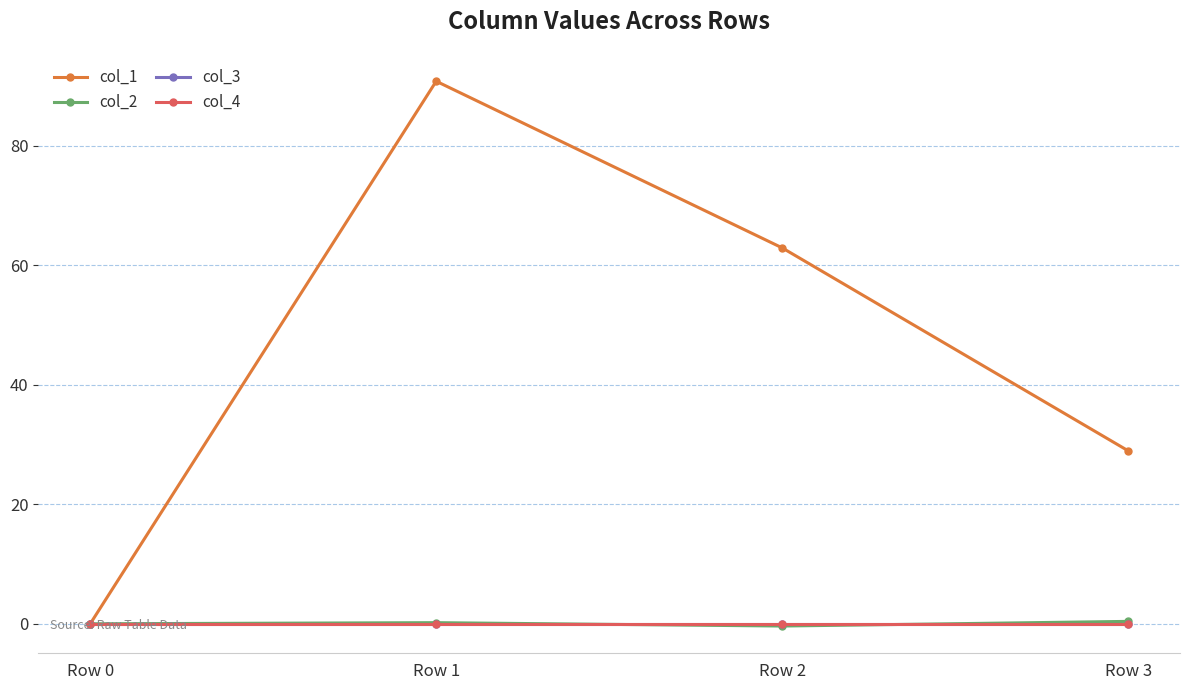

At Row 1, list the series in order from largest to smallest.

col_1, col_2, col_3, col_4